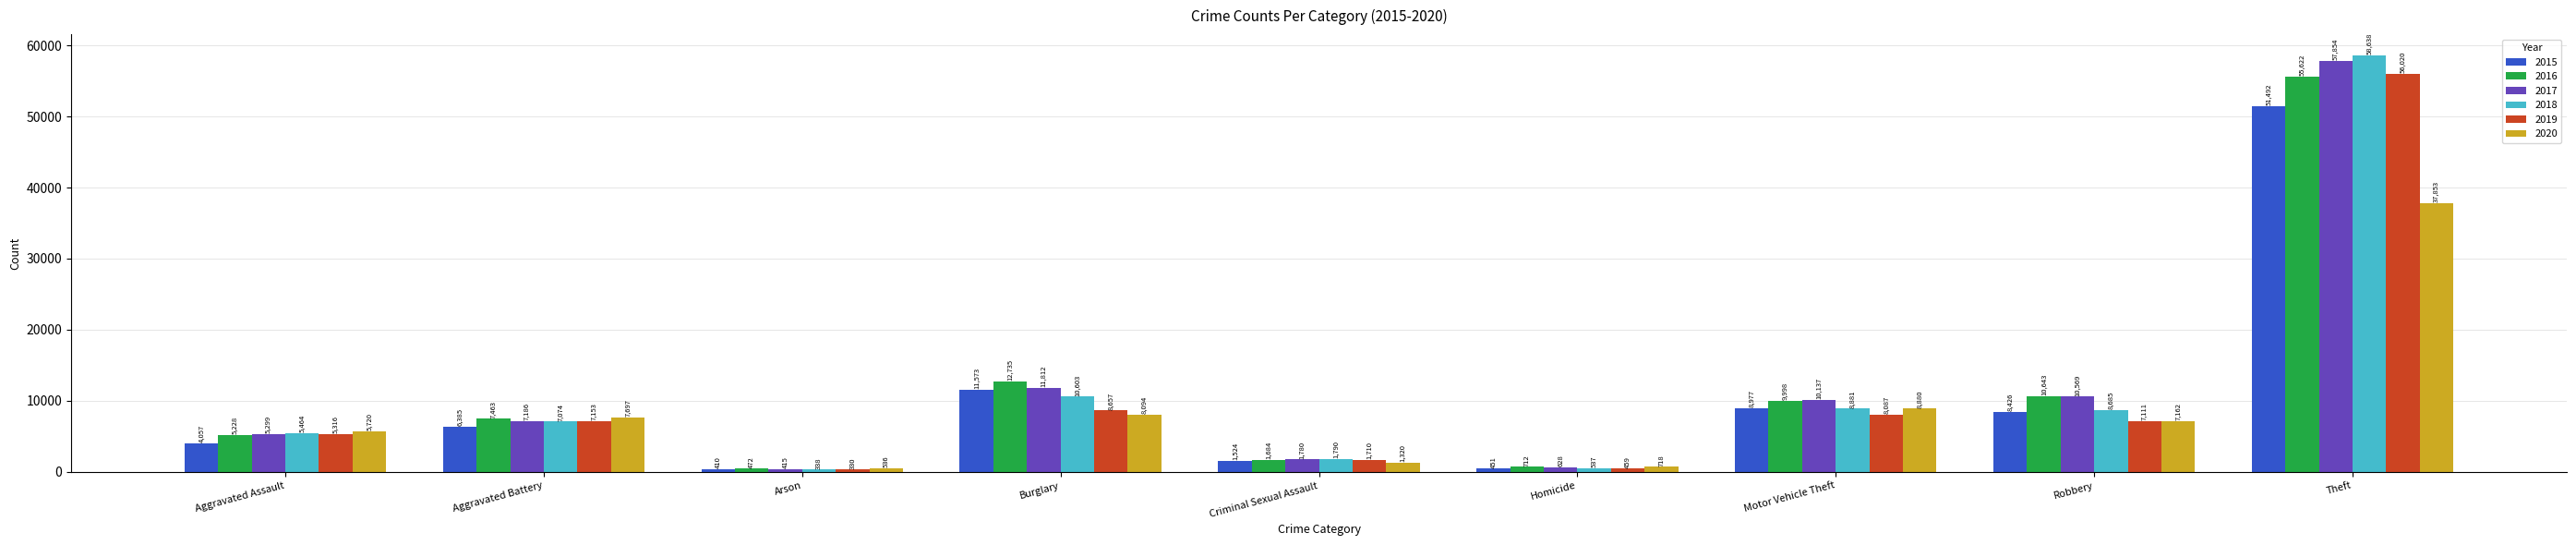

Which series has the largest total across all categories?

2017